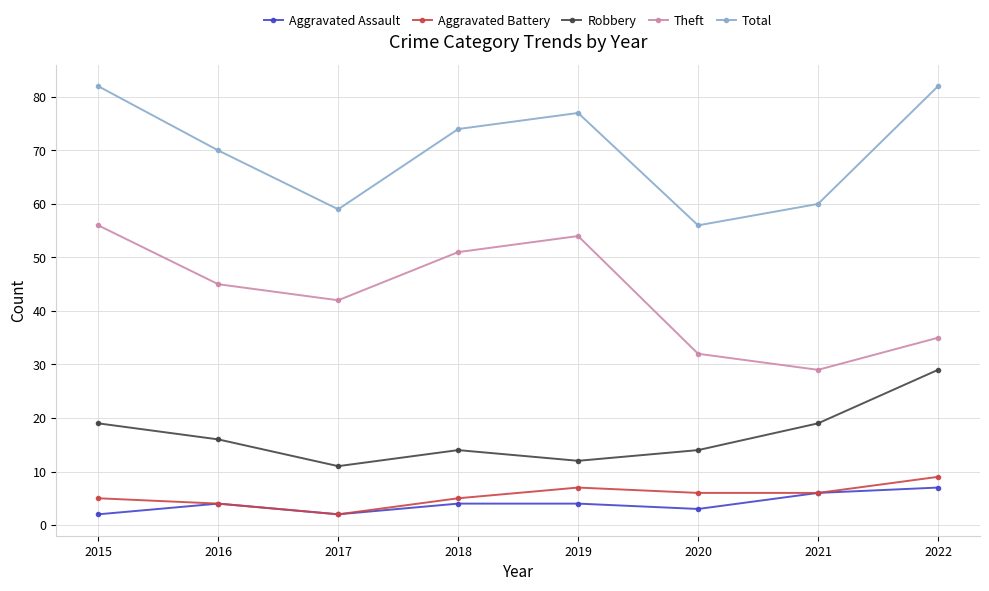

Read the Aggravated Assault value at 2016.

4